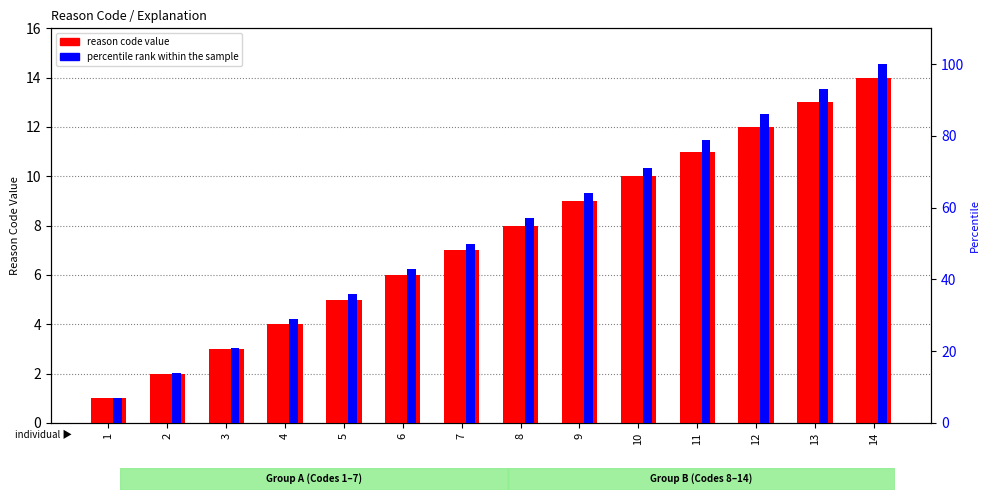

What are all the series names shown in the legend?

reason code value, percentile rank within the sample